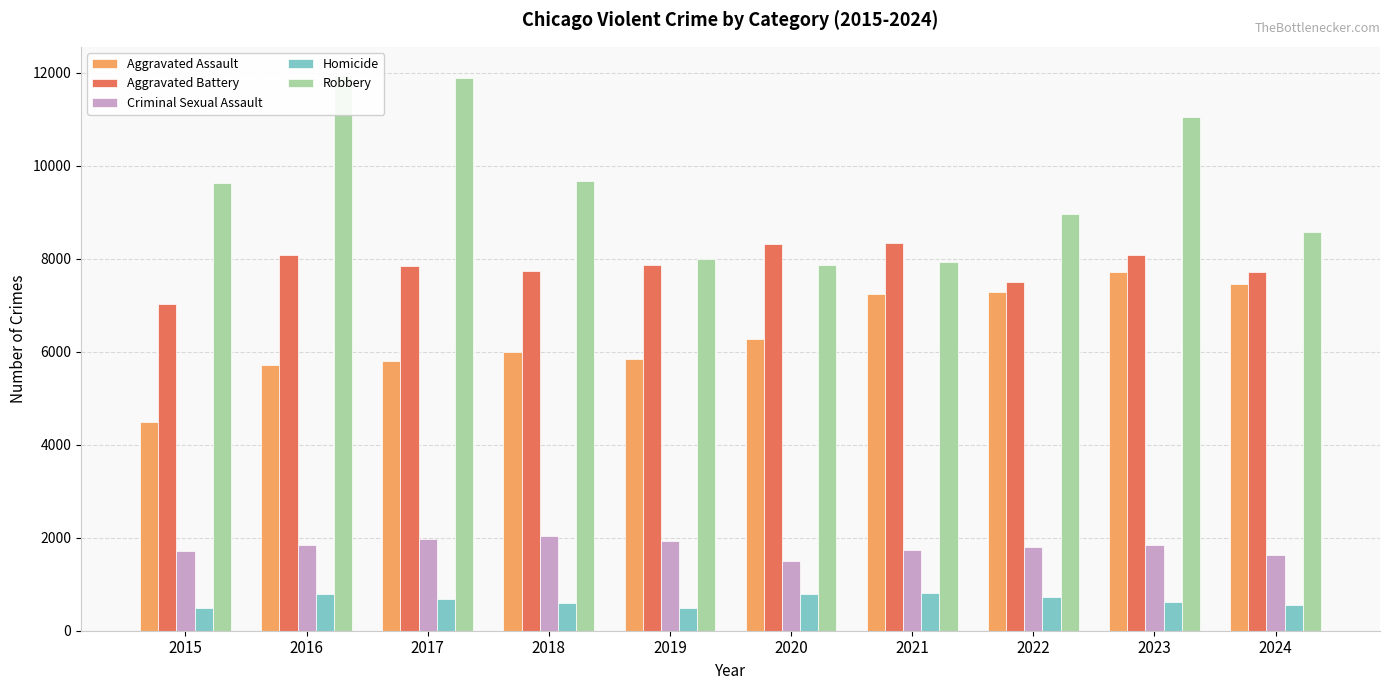

Does the chart contain stacked bars?

No